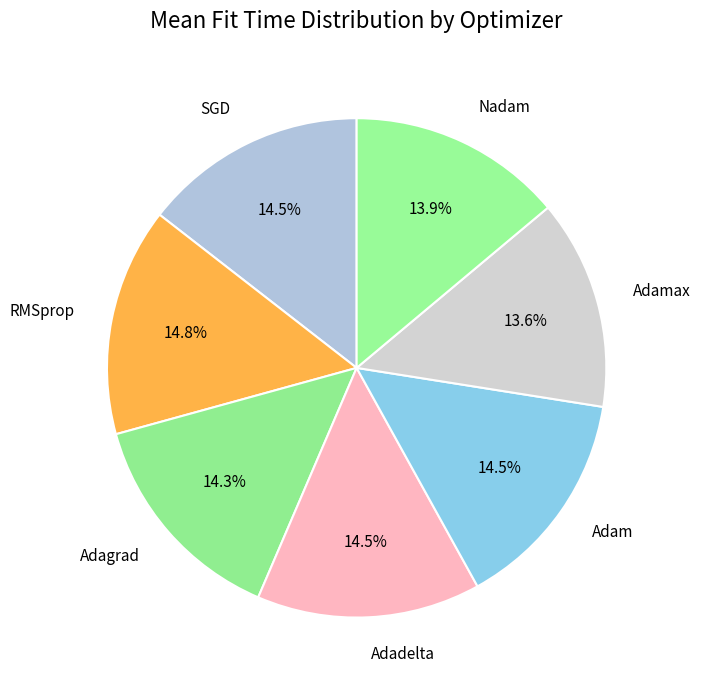

How many slices are in this pie chart?

7